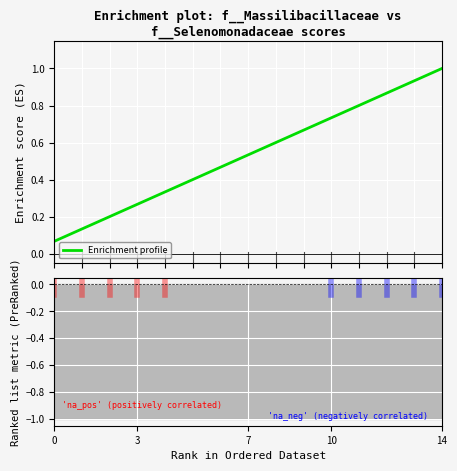

Count the number of data series in this chart.

1